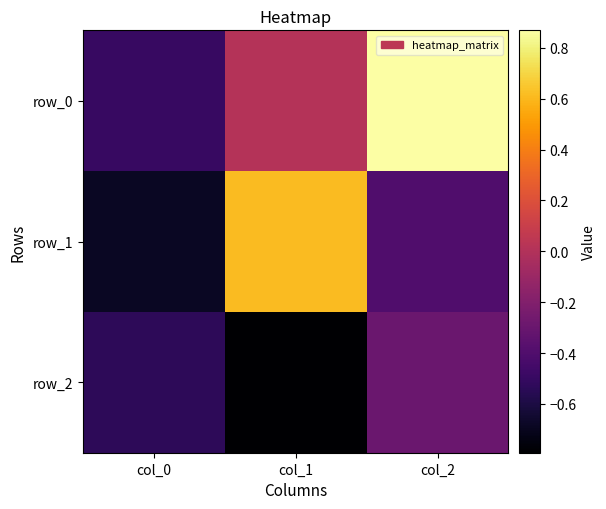

Which series has the largest total across all categories?

row_0